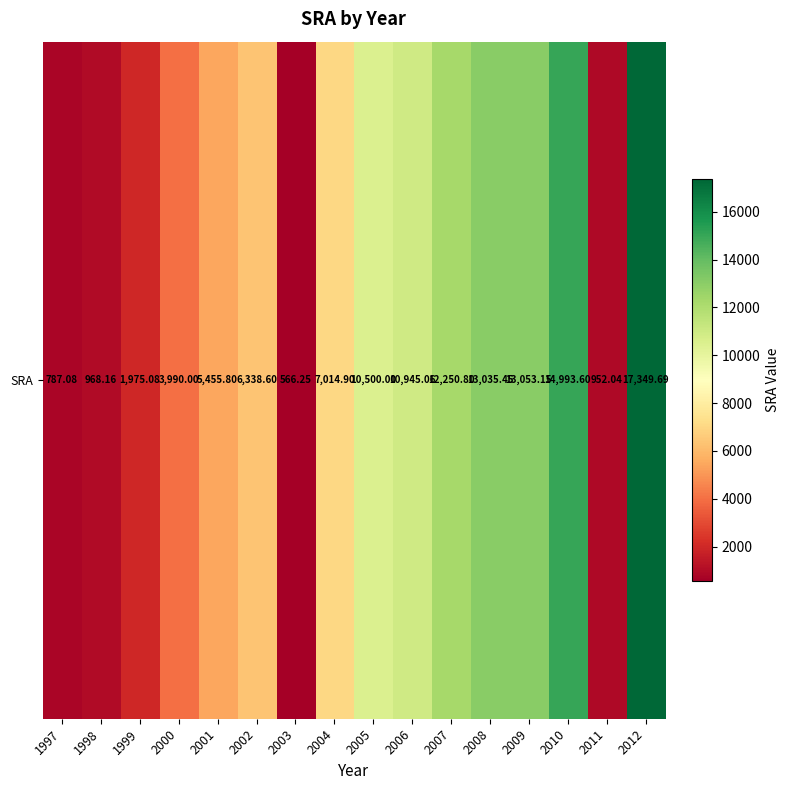

List the labels in order of value, largest first.

2012, 2010, 2009, 2008, 2007, 2006, 2005, 2004, 2002, 2001, 2000, 1999, 1998, 2011, 1997, 2003